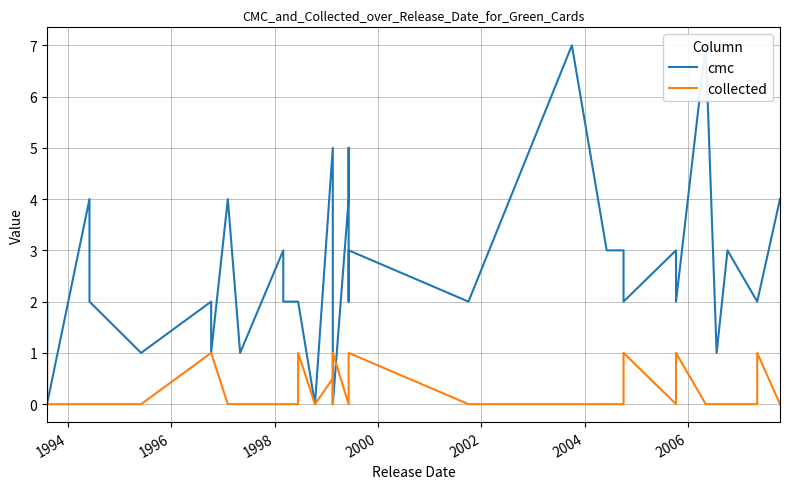

At how many categories does at least one series exceed 2?

15